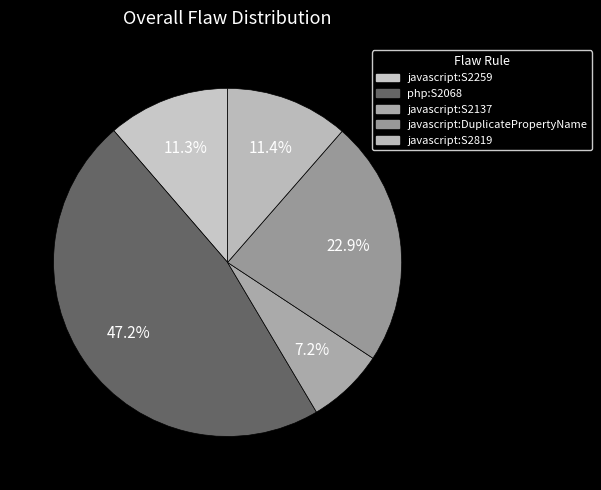

What percentage is NOT represented by javascript:S2259?

88.7%